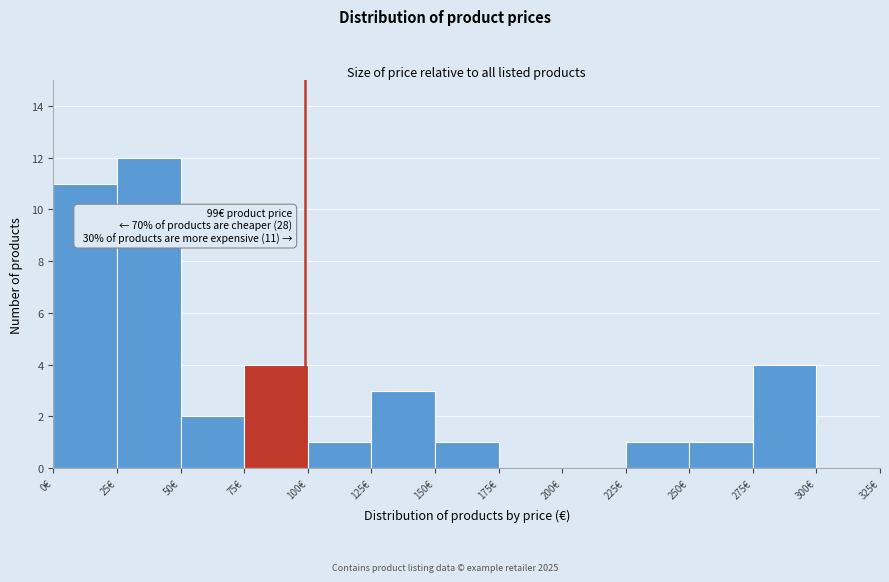

Which range on the x-axis has the tallest bar?

25 to 50